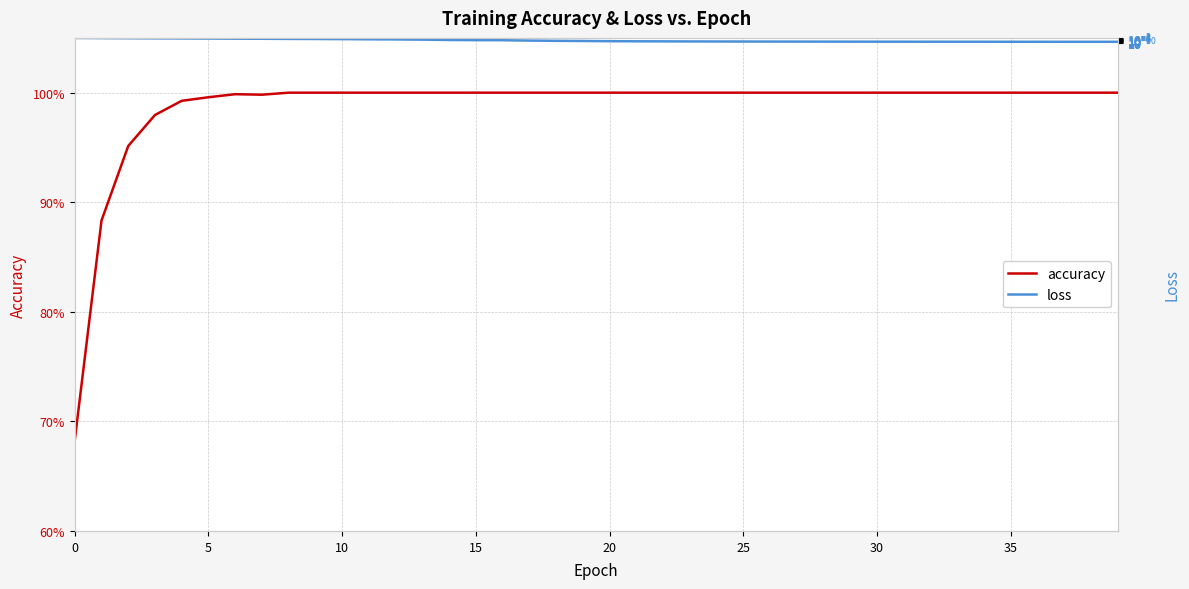

How many lines are shown in the chart?

2